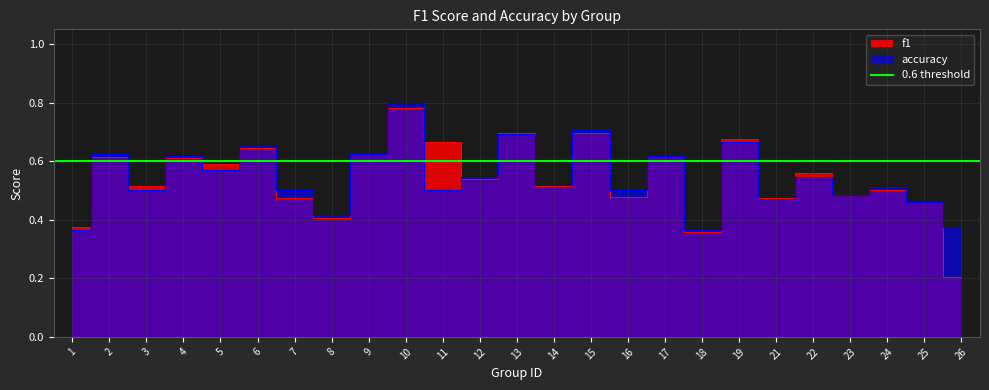

Reading right to left, transcribe all the data shown in this chart.

f1: 26=0.2	25=0.5	24=0.5	23=0.5	22=0.6	21=0.5	19=0.7	18=0.4	17=0.6	16=0.5	15=0.7	14=0.5	13=0.7	12=0.5	11=0.7	10=0.8	9=0.6	8=0.4	7=0.5	6=0.6	5=0.6	4=0.6	3=0.5	2=0.6	1=0.4
accuracy: 26=0.4	25=0.5	24=0.5	23=0.5	22=0.5	21=0.5	19=0.7	18=0.4	17=0.6	16=0.5	15=0.7	14=0.5	13=0.7	12=0.5	11=0.5	10=0.8	9=0.6	8=0.4	7=0.5	6=0.7	5=0.6	4=0.6	3=0.5	2=0.6	1=0.4